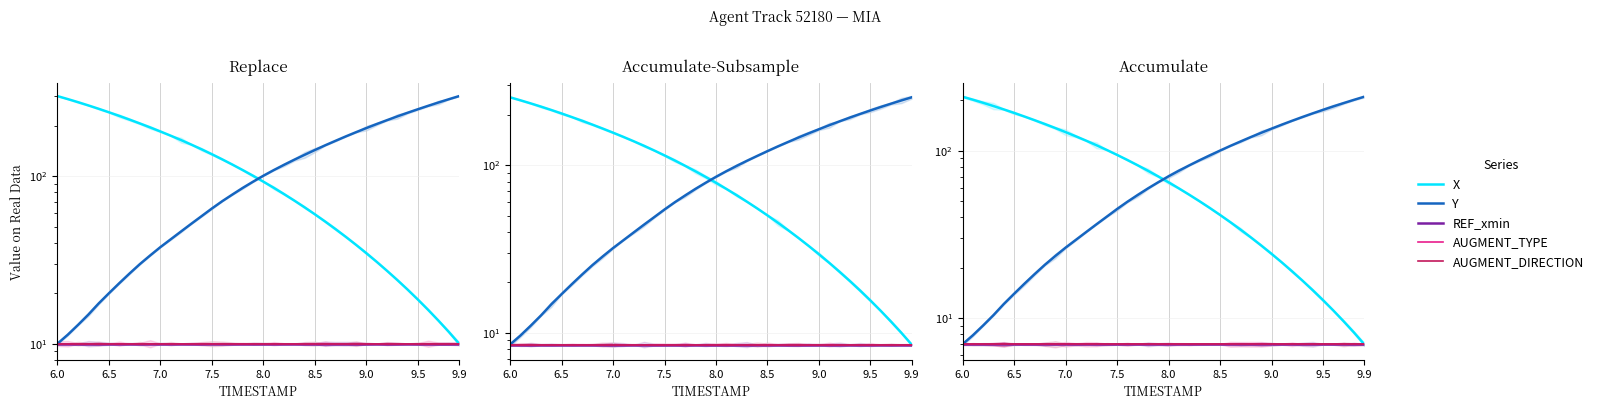

How many lines are shown in the chart?

5